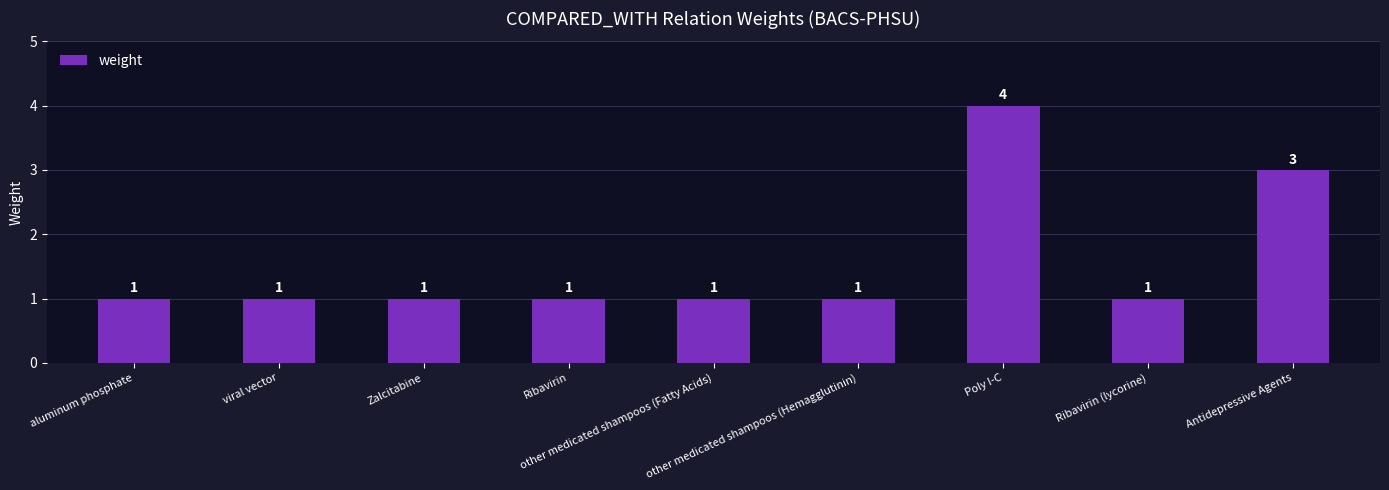

What is the greatest value displayed?

4